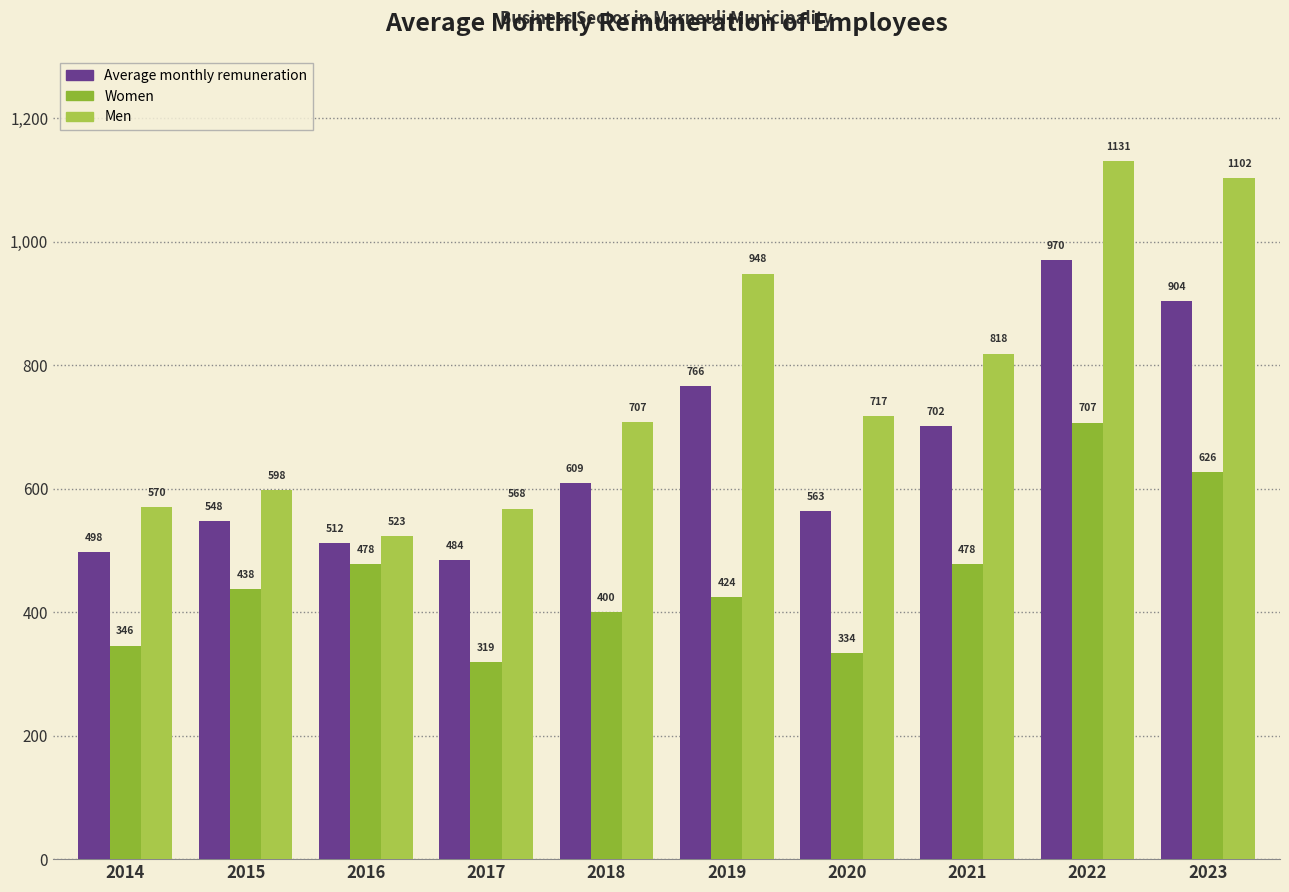

What is the maximum value for Average monthly remuneration?

970.2